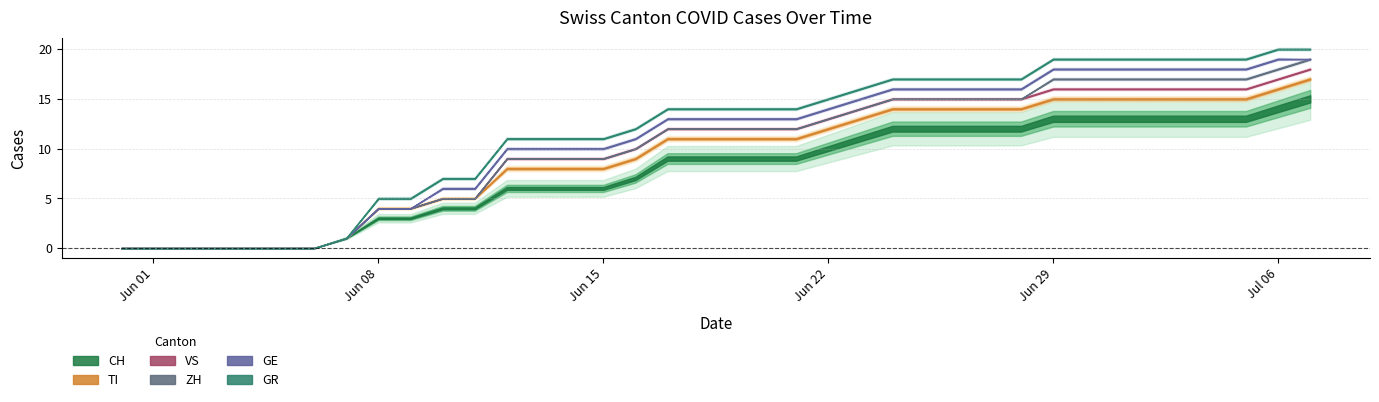

Reading left to right, list all the values displayed in this chart.

CH: 0	0	0	0	0	0	0	1	3	3	4	4	6	6	6	6	7	9	9	9	9	9	10	11	12	12	12	12	12	13	13	13	13	13	13	13	14	15
TI: 0	0	0	0	0	0	0	0	1	1	1	1	2	2	2	2	2	2	2	2	2	2	2	2	2	2	2	2	2	2	2	2	2	2	2	2	2	2
VS: 0	0	0	0	0	0	0	0	0	0	0	0	1	1	1	1	1	1	1	1	1	1	1	1	1	1	1	1	1	1	1	1	1	1	1	1	1	1
ZH: 0	0	0	0	0	0	0	0	0	0	0	0	0	0	0	0	0	0	0	0	0	0	0	0	0	0	0	0	0	1	1	1	1	1	1	1	1	1
GE: 0	0	0	0	0	0	0	0	0	0	1	1	1	1	1	1	1	1	1	1	1	1	1	1	1	1	1	1	1	1	1	1	1	1	1	1	1	0
GR: 0	0	0	0	0	0	0	0	1	1	1	1	1	1	1	1	1	1	1	1	1	1	1	1	1	1	1	1	1	1	1	1	1	1	1	1	1	1